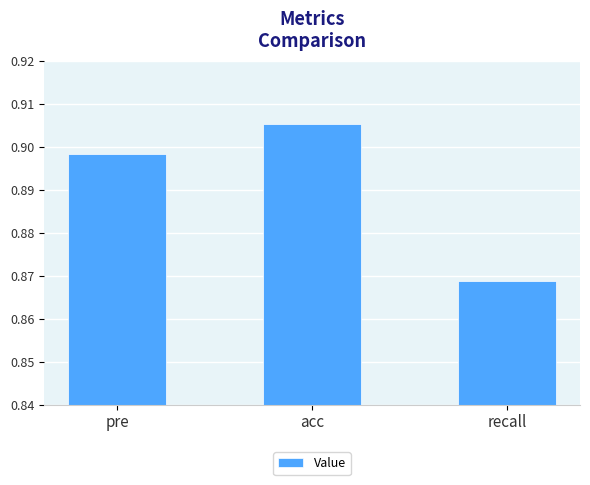

At which label is the value closest to 0?

recall